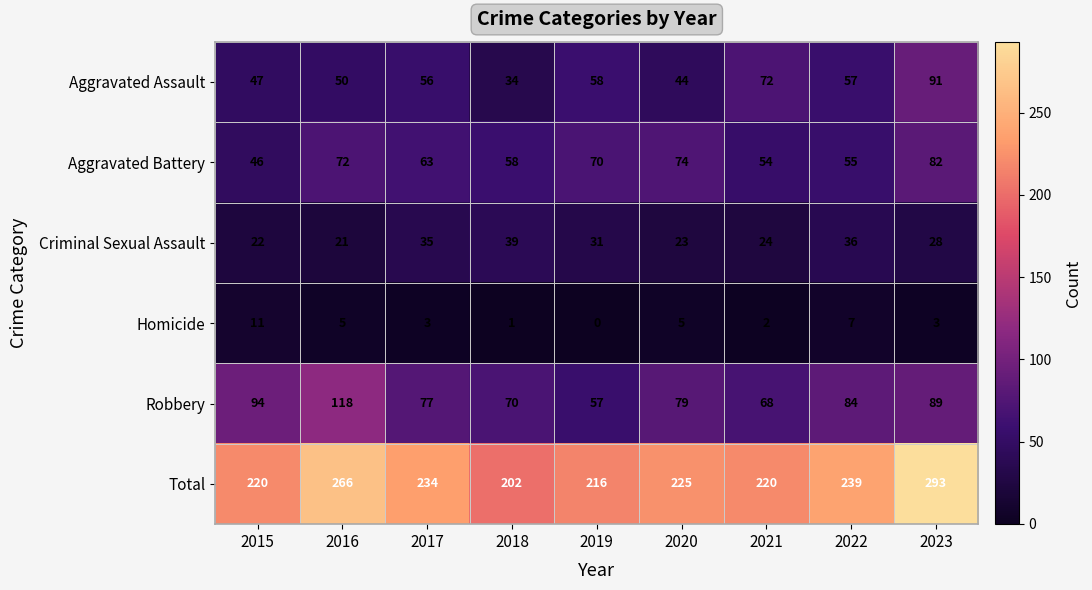

What is the highest value of the Aggravated Battery series?

82